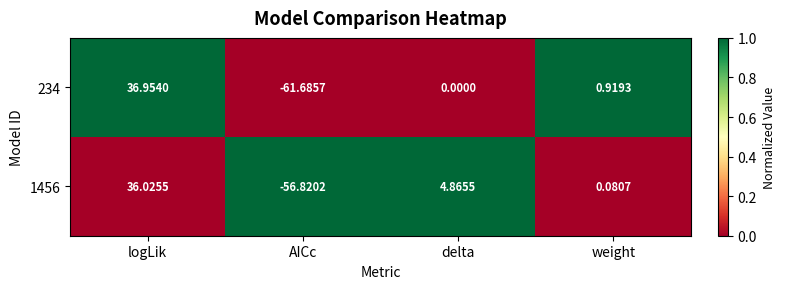

Which category has the lowest value across all series?

AICc